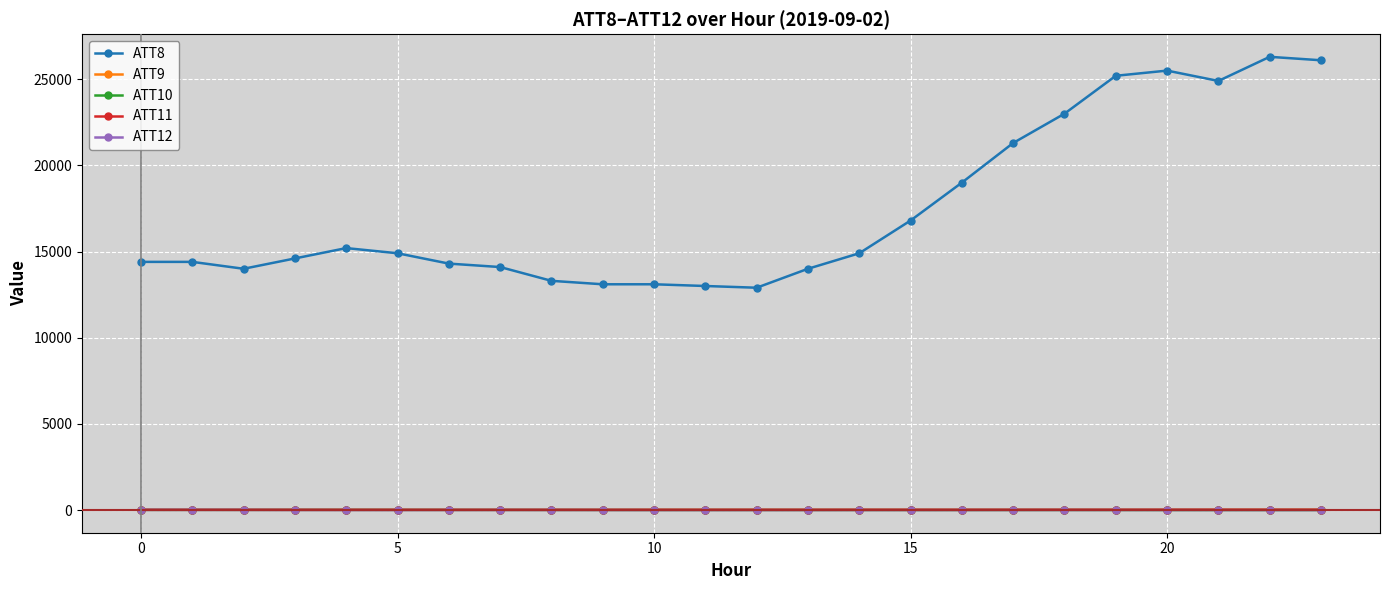

At how many categories does at least one series exceed 12515?

24